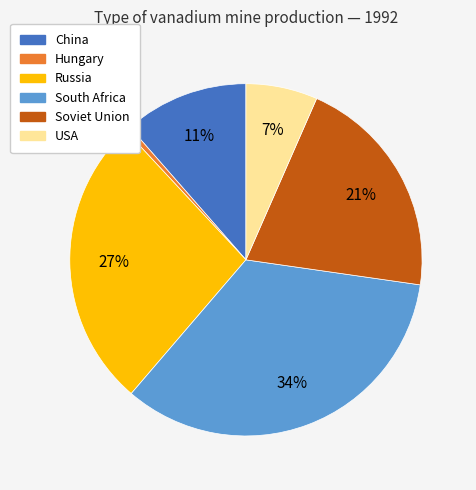

To the nearest percent, what is the combined percentage of South Africa and Russia?

61%